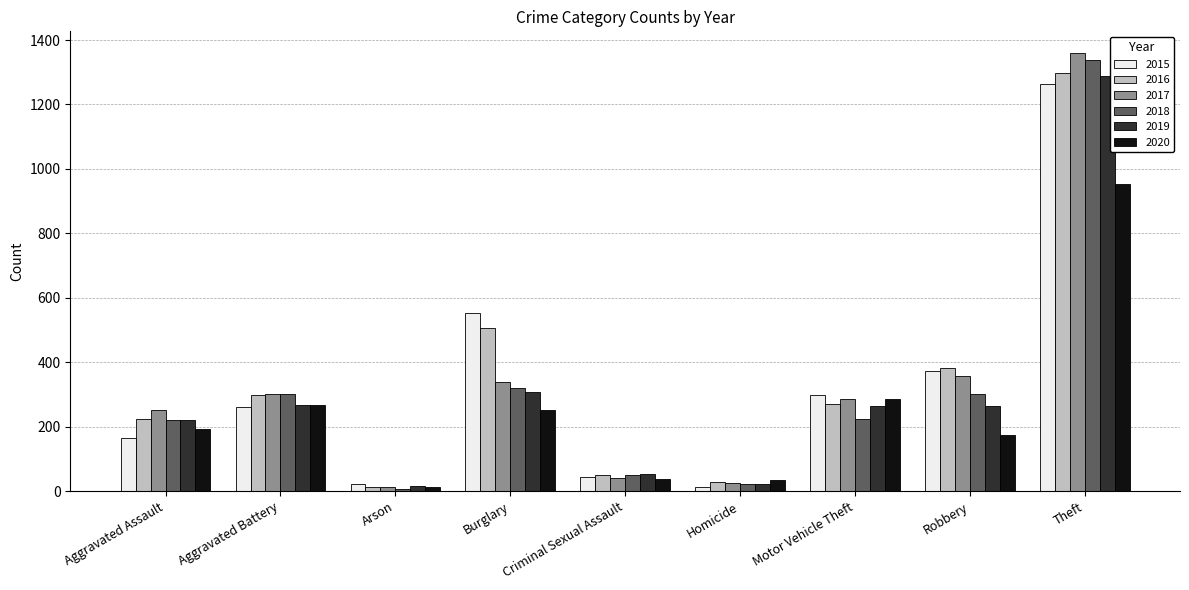

What is the difference between the highest and lowest values at Aggravated Battery?

43